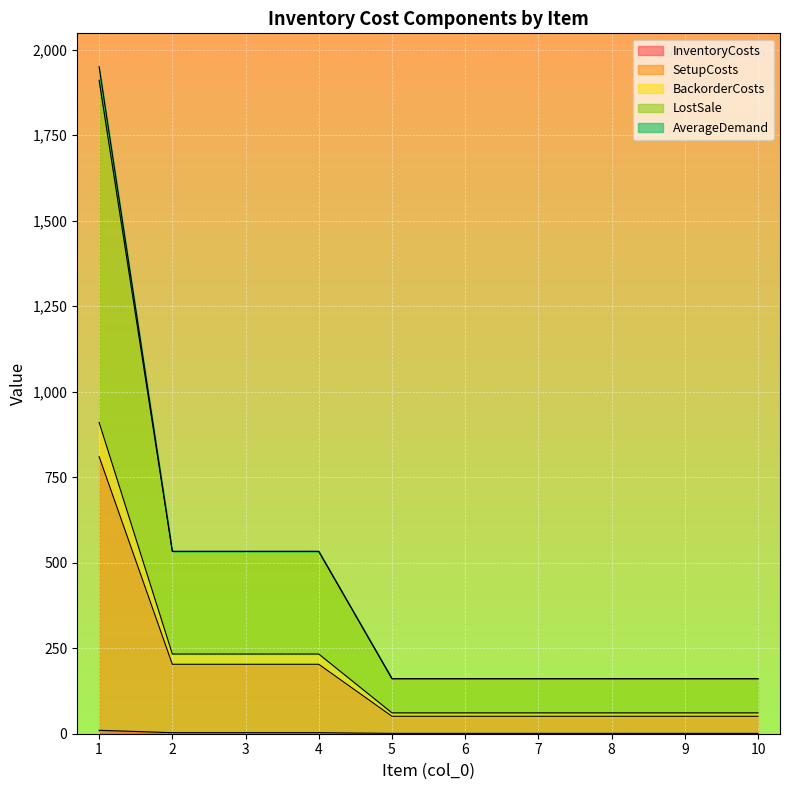

List the labels in order of BackorderCosts value, largest first.

1, 2, 3, 4, 5, 6, 7, 8, 9, 10